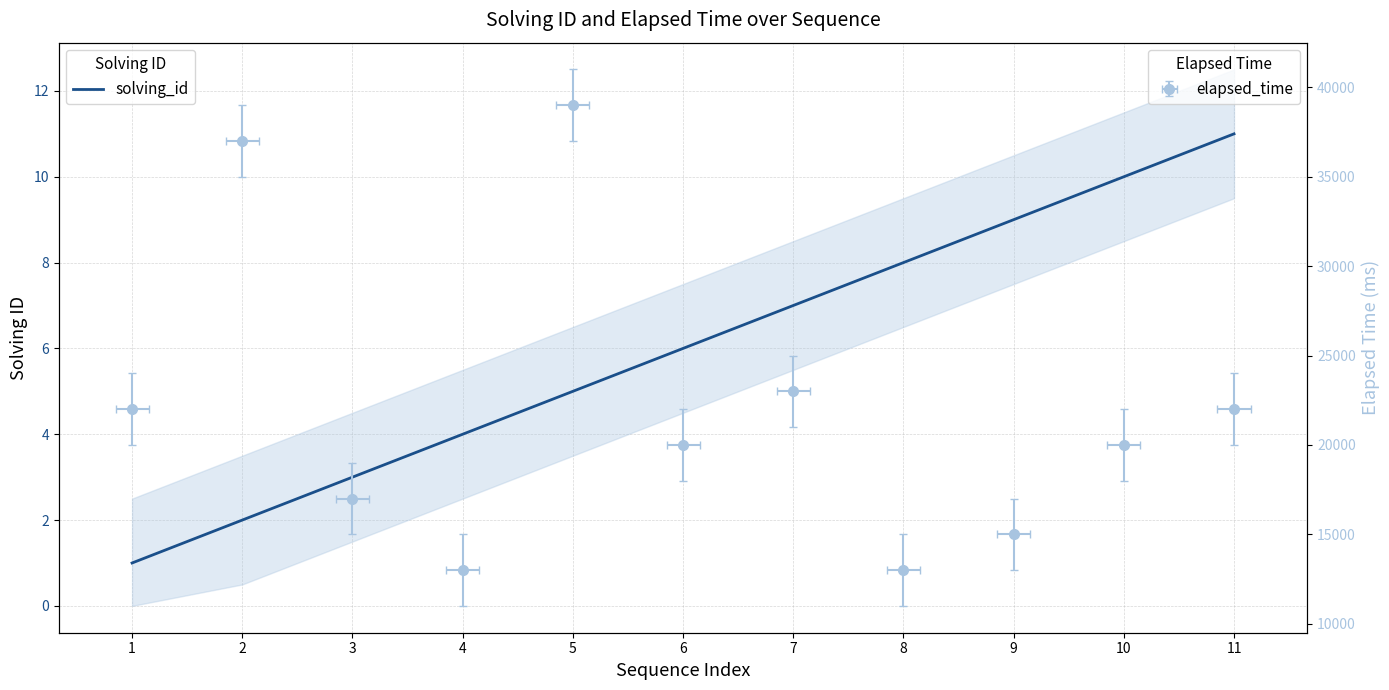

True or false: there are more than 0 points higher than both neighbors.

False